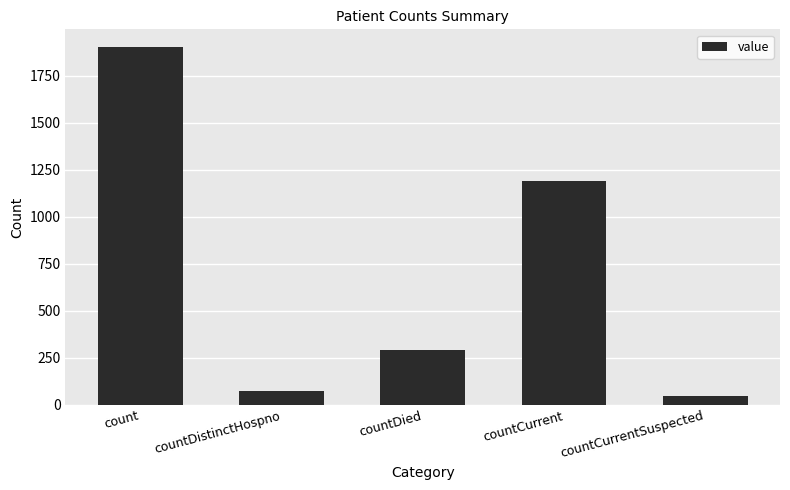

How many bars are there in total?

5